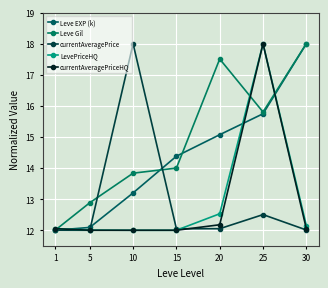

At which category is the sum across all series the highest?

25